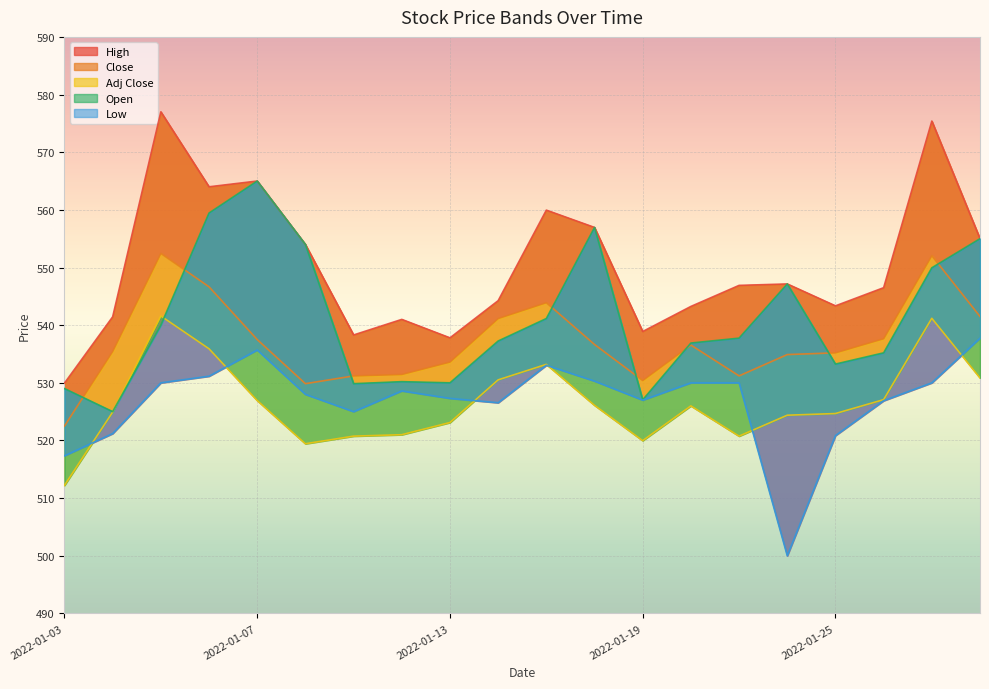

What is the difference between the maximum and second lowest values in the Close series?

22.6